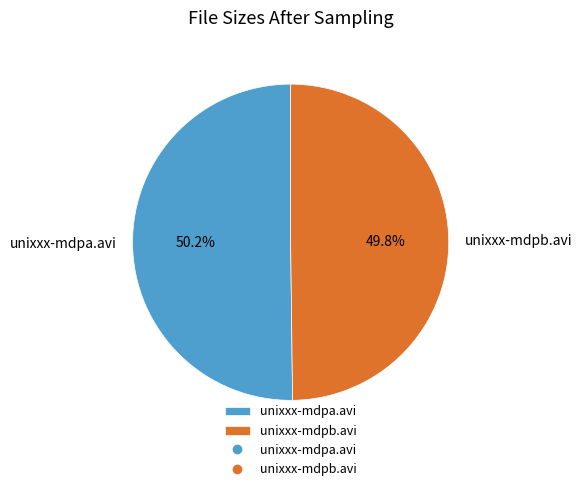

What is the ratio of the value at unixxx-mdpa.avi to the value at unixxx-mdpb.avi?

1.0